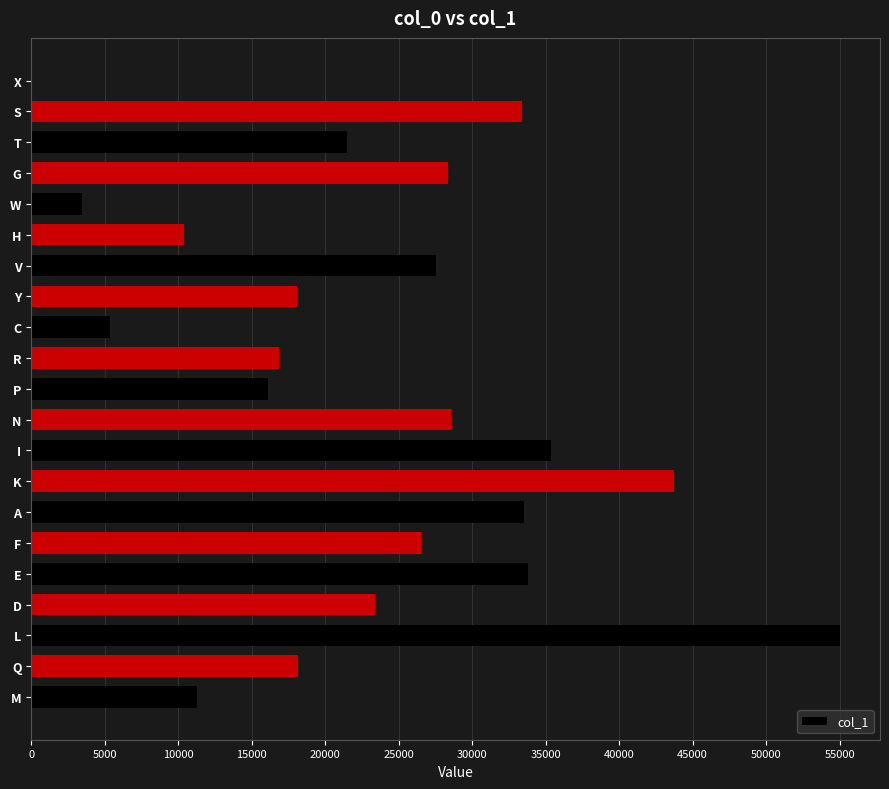

Which category has the highest value across all series?

L